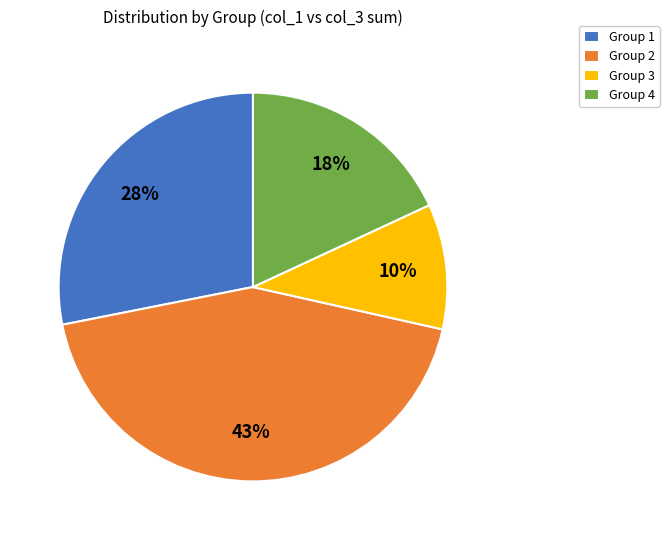

To the nearest percent, what is the average slice percentage?

25%